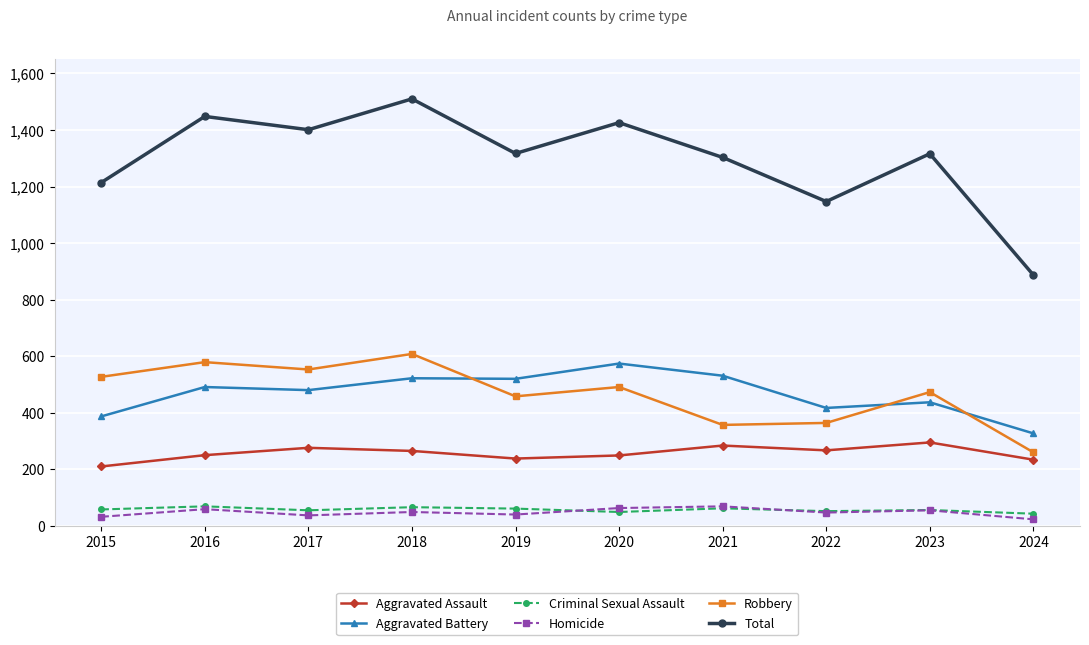

The value of Aggravated Battery at 2015 is 387. True or false?

True